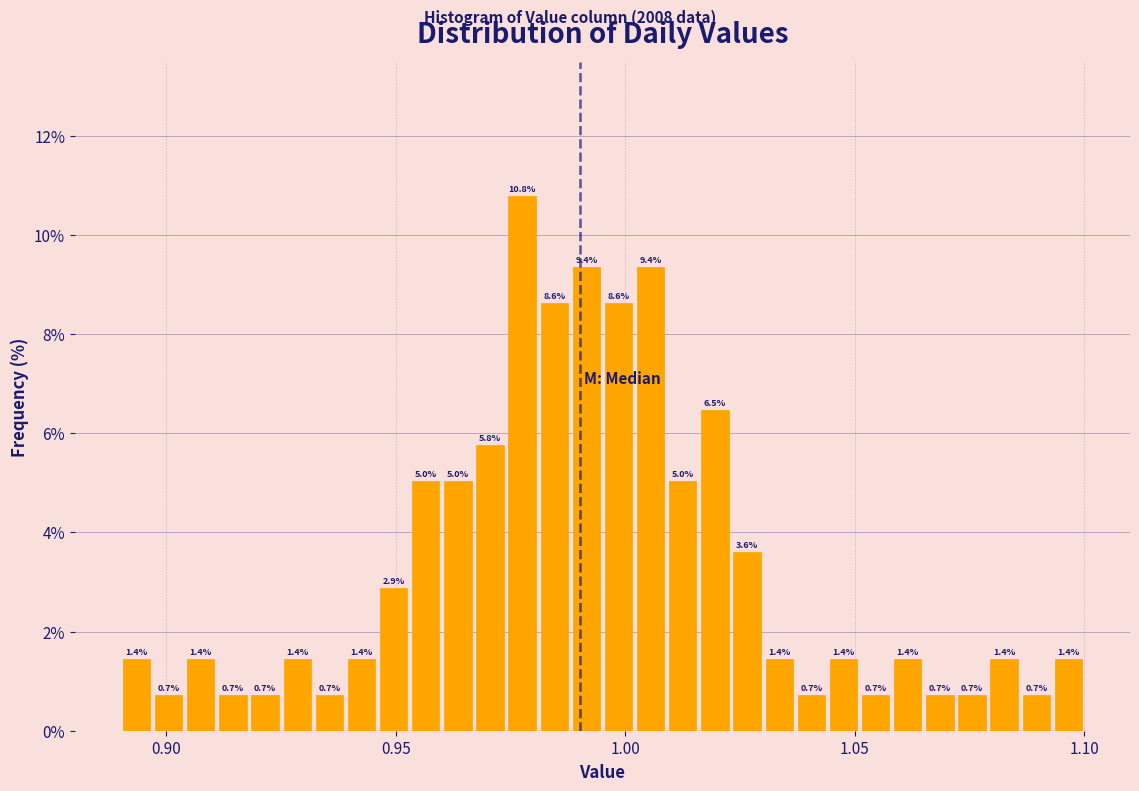

Read against the x-axis, roughly where is the centre of the tallest bar?

0.980